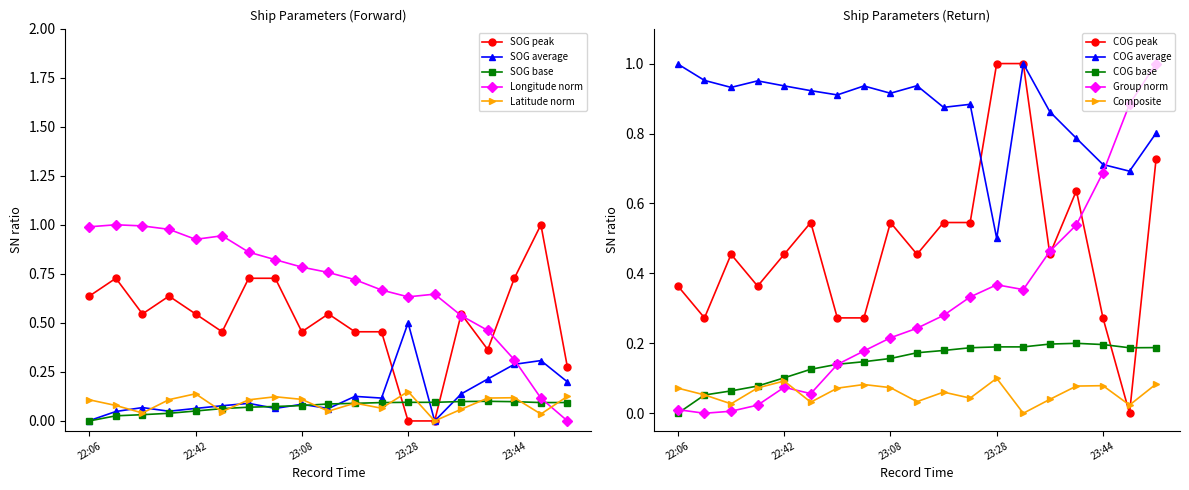

True or false: Latitude norm has more than 2 interior local peaks.

True